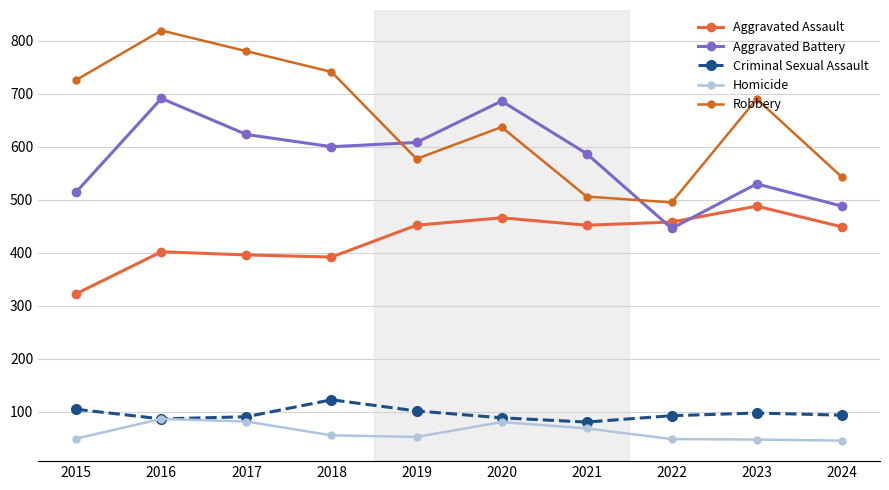

What is the approximate value of Robbery at 2018, to the nearest 50?

750